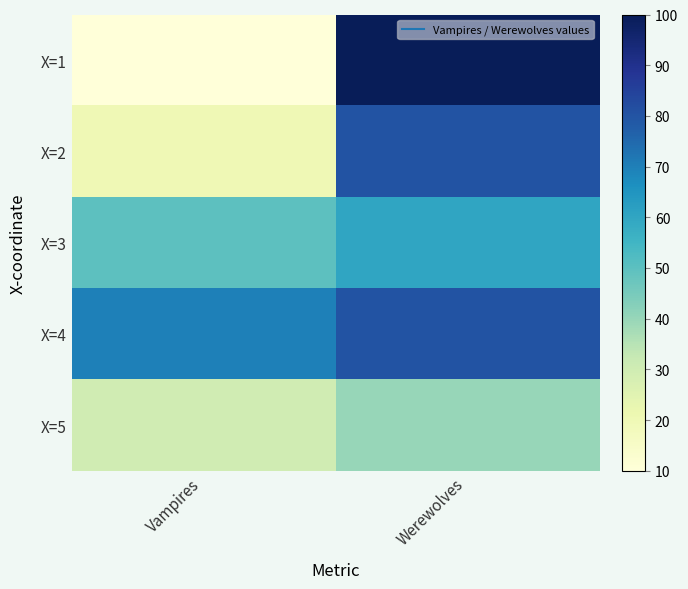

Reading left to right, list all the values displayed in this chart.

X=1: Vampires=10	Werewolves=100
X=2: Vampires=20	Werewolves=80
X=3: Vampires=50	Werewolves=60
X=4: Vampires=70	Werewolves=80
X=5: Vampires=30	Werewolves=40